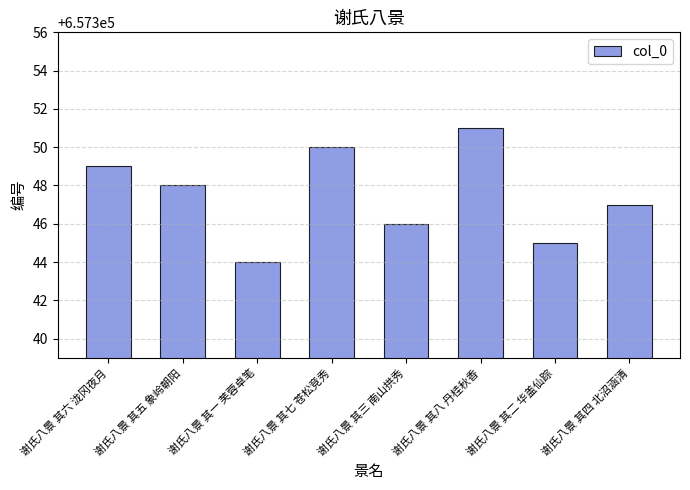

Which has a higher value, 谢氏八景 其五 象岭朝阳 or 谢氏八景 其七 苍松竞秀?

谢氏八景 其七 苍松竞秀